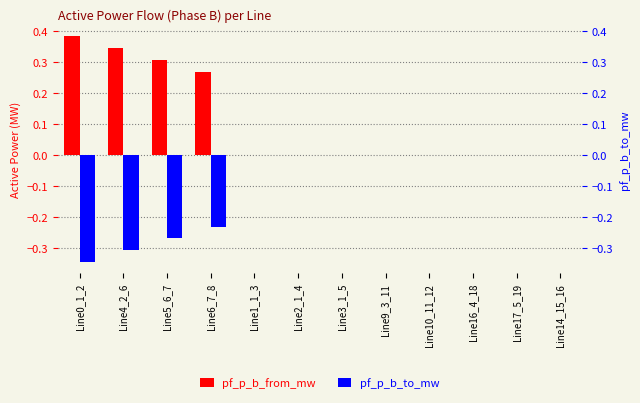

Which series changed the most between Line10_11_12 and Line17_5_19?

pf_p_b_to_mw